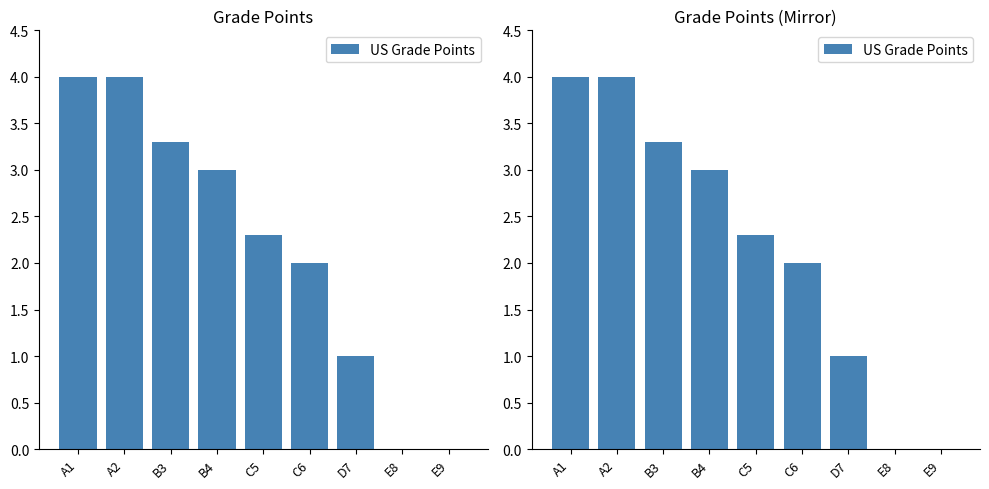

Are the bars horizontal?

No